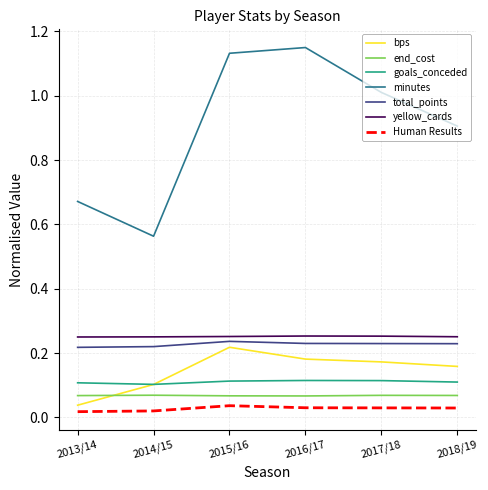

How many interior local valleys does the minutes series have?

1